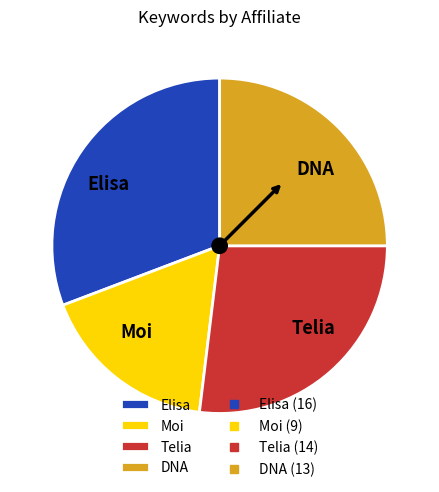

True or false: Telia accounts for 15% of the total.

False